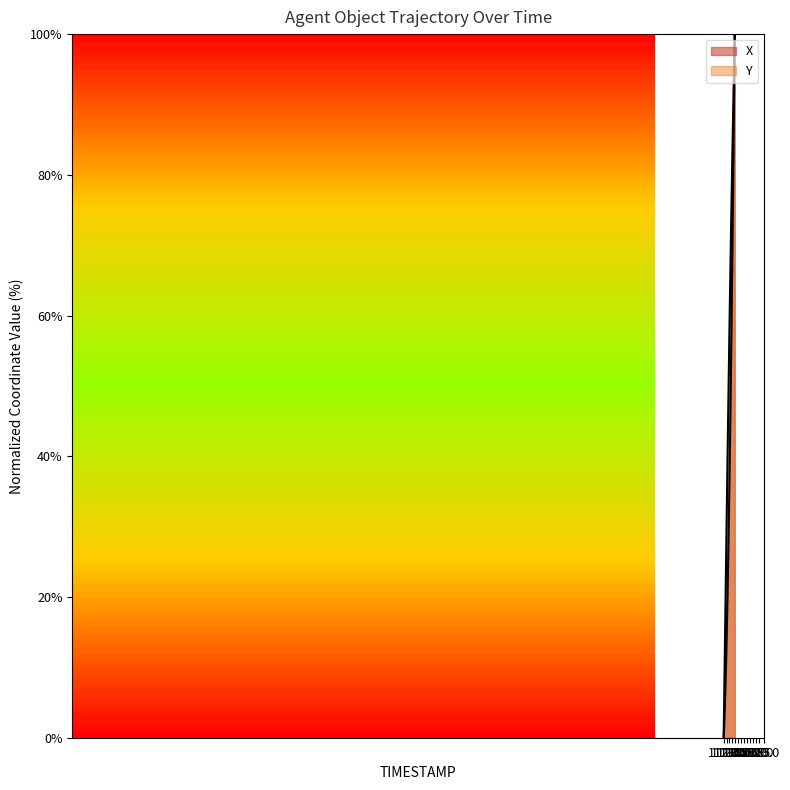

Reading left to right, transcribe all the data shown in this chart.

X: 0.0	2.0	4.4	7.1	10.2	13.8	17.6	21.9	26.5	31.5	36.9	42.7	48.8	55.2	61.9	69.0	76.3	83.9	91.8	100.0
Y: 0.0	6.1	12.3	18.3	24.3	30.2	36.1	41.9	47.4	52.9	58.4	63.6	68.7	73.7	78.4	83.1	87.6	92.0	96.1	100.0